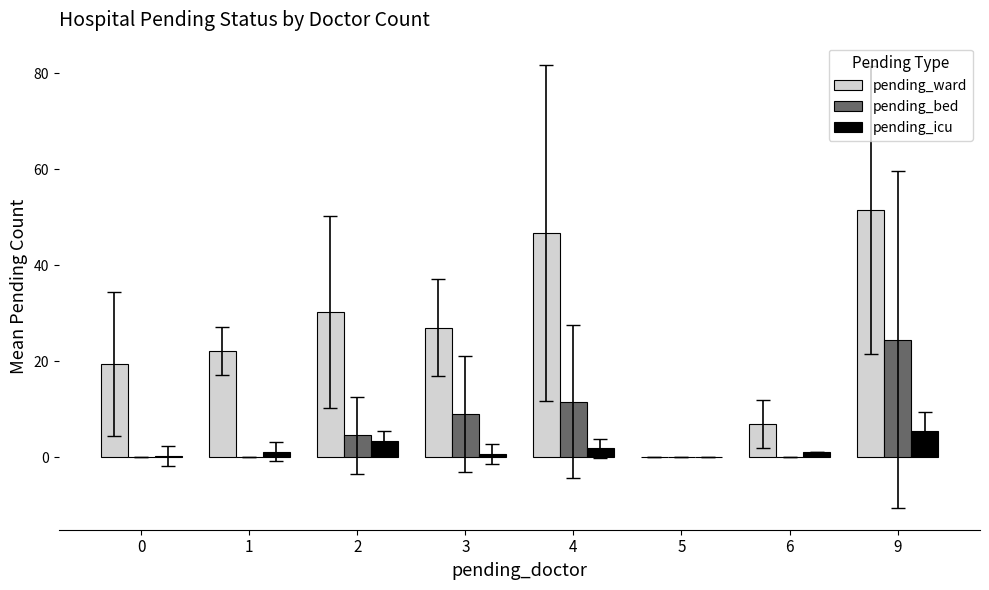

How many groups of bars are there?

8